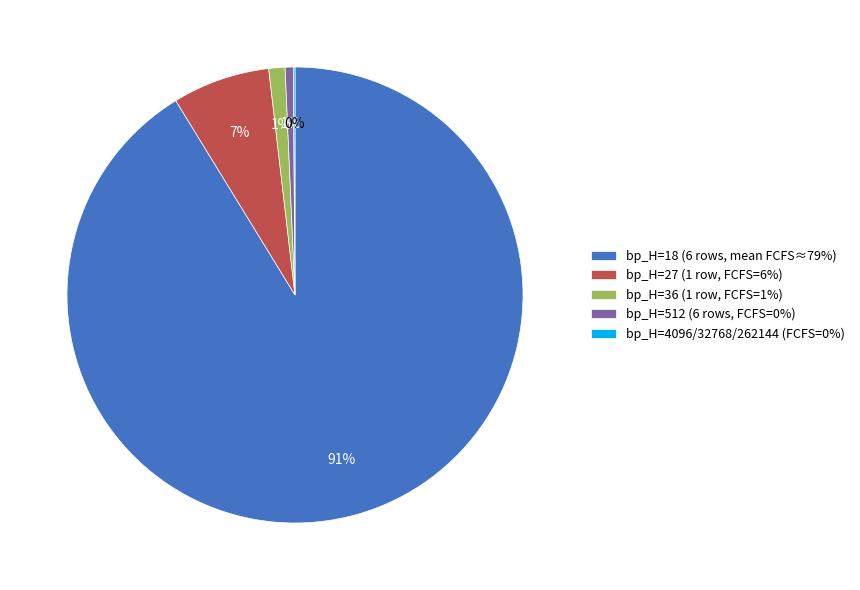

Combined, do bp_H=27 (1 row, FCFS=6%) and bp_H=36 (1 row, FCFS=1%) account for over 50%?

No